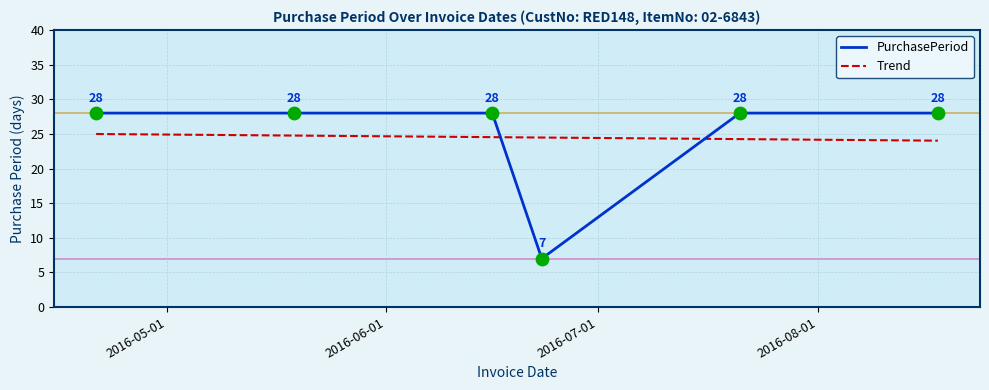

Which series has the largest range (max minus min)?

PurchasePeriod